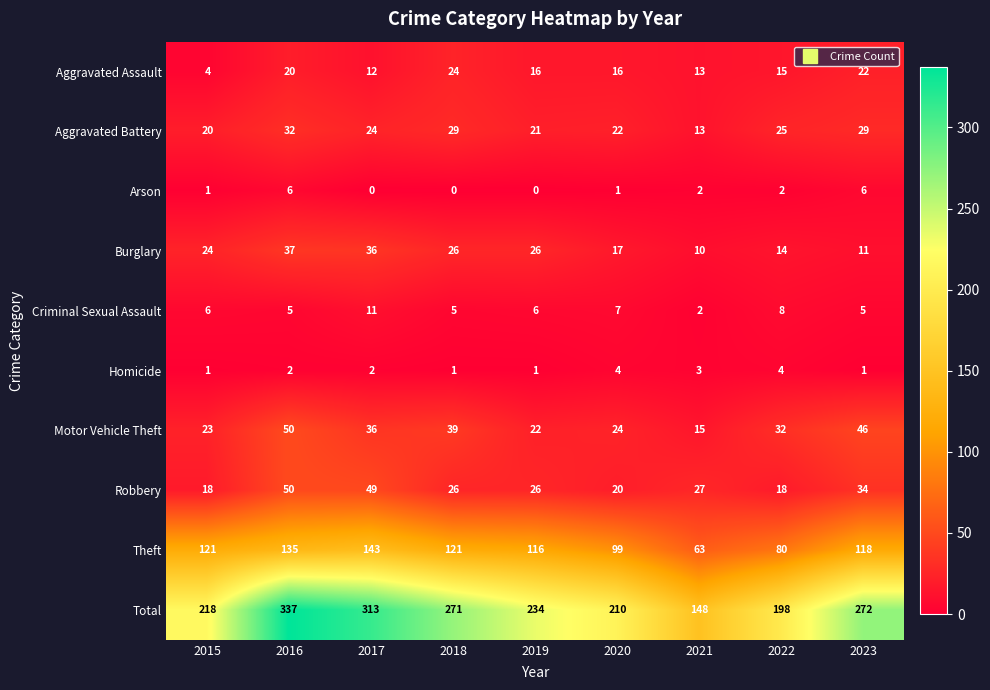

At which category does the chart reach its peak across all series?

2016